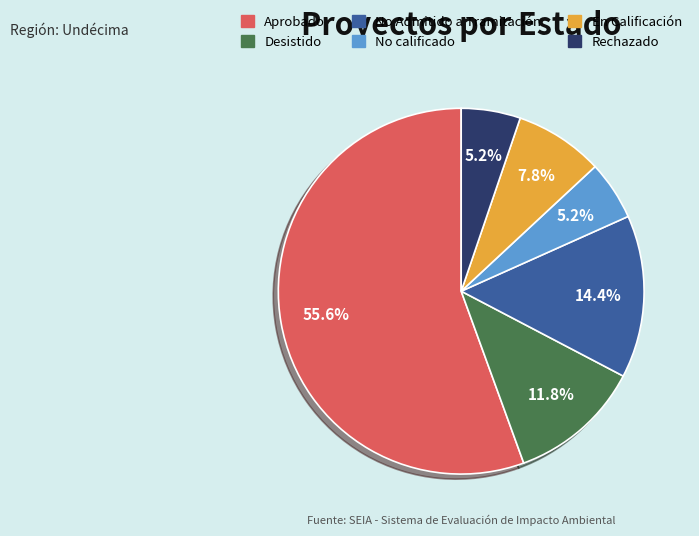

The Aprobado slice represents 69% of the pie. True or false?

False